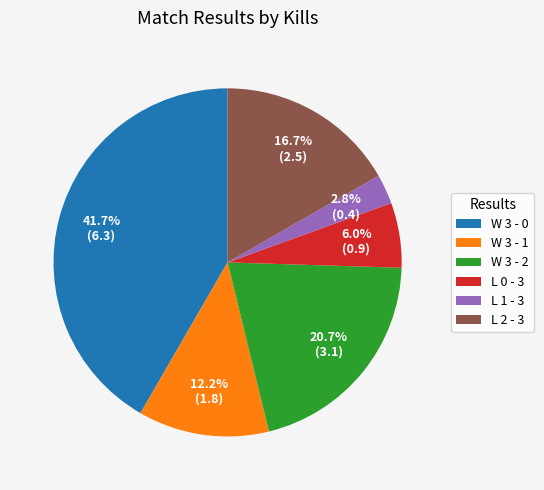

To the nearest percent, what is the average slice percentage?

17%